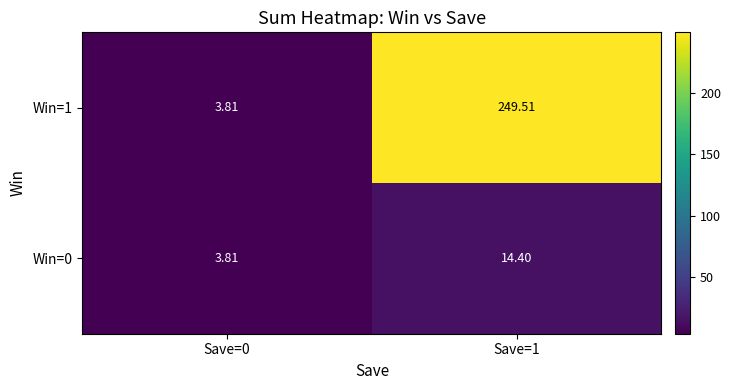

Count the number of data series in this chart.

2